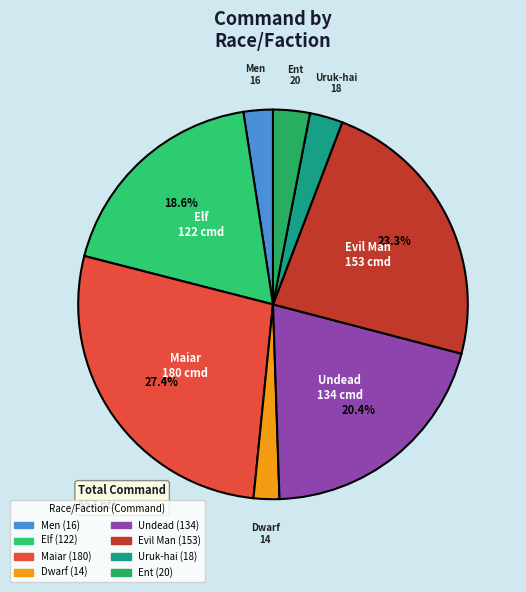

Which has a higher value, Evil Man or Undead?

Evil Man